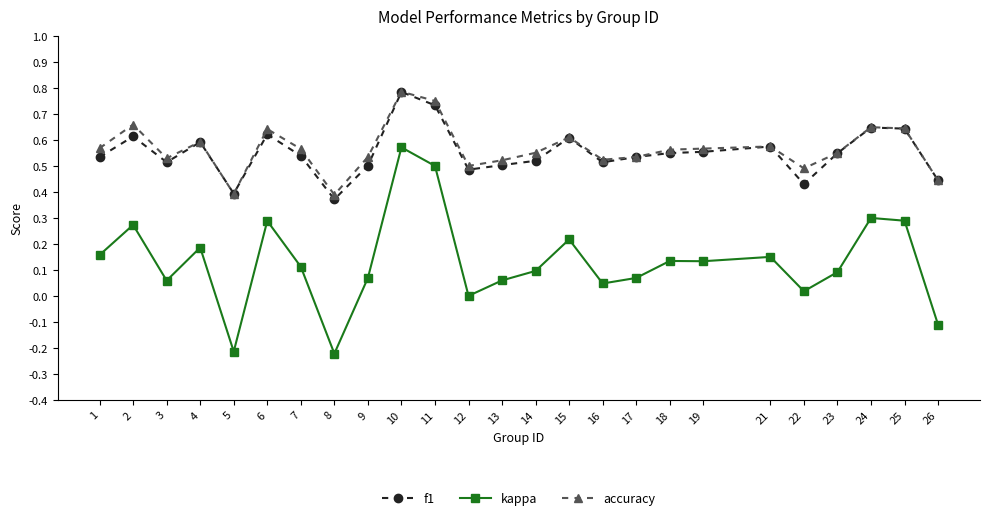

Which series has the widest spread of values?

kappa